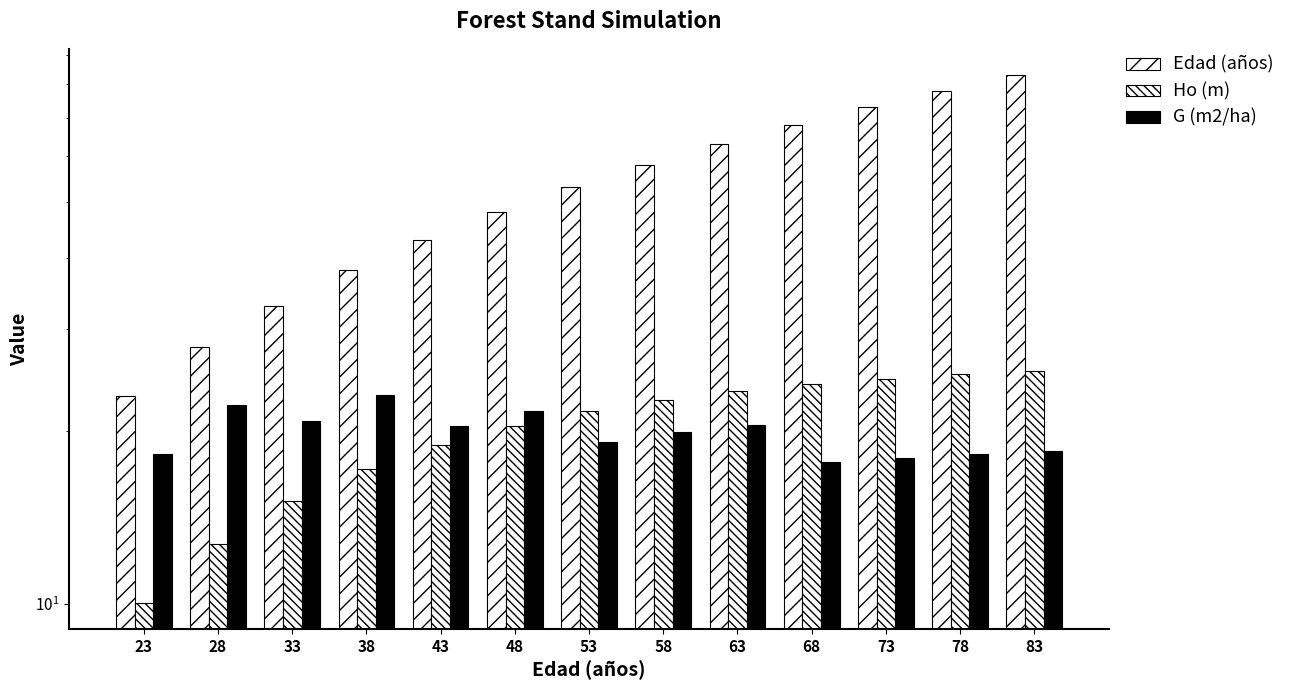

How many groups of bars are there?

13